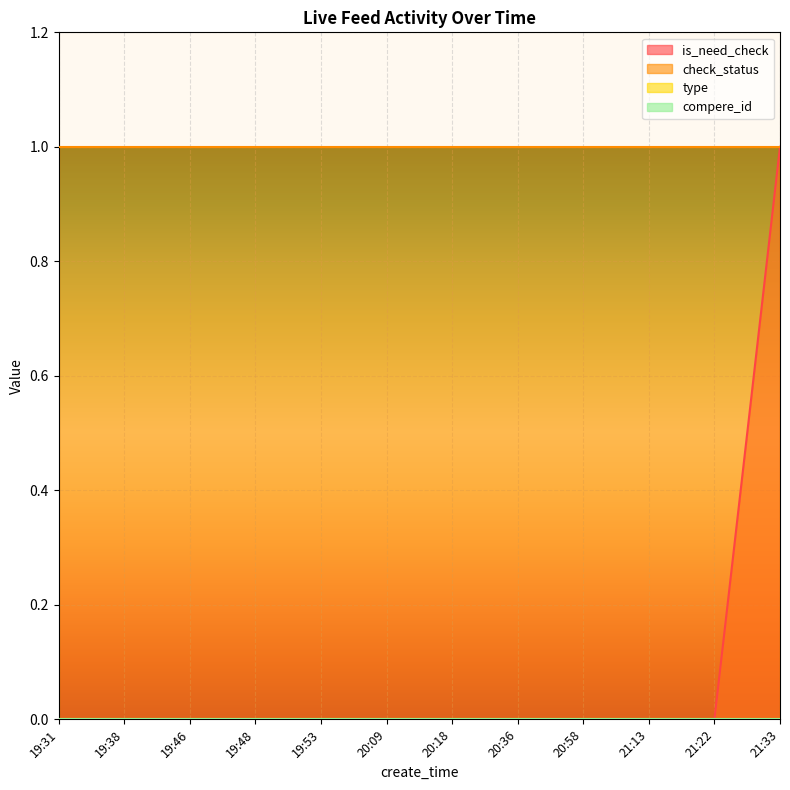

Reading right to left, transcribe all the data shown in this chart.

is_need_check: 21:33=1	21:22=0	21:13=0	20:58=0	20:36=0	20:18=0	20:09=0	19:53=0	19:48=0	19:46=0	19:38=0	19:31=0
check_status: 21:33=1	21:22=1	21:13=1	20:58=1	20:36=1	20:18=1	20:09=1	19:53=1	19:48=1	19:46=1	19:38=1	19:31=1
type: 21:33=0	21:22=0	21:13=0	20:58=0	20:36=0	20:18=0	20:09=0	19:53=0	19:48=0	19:46=0	19:38=0	19:31=0
compere_id: 21:33=0	21:22=0	21:13=0	20:58=0	20:36=0	20:18=0	20:09=0	19:53=0	19:48=0	19:46=0	19:38=0	19:31=0